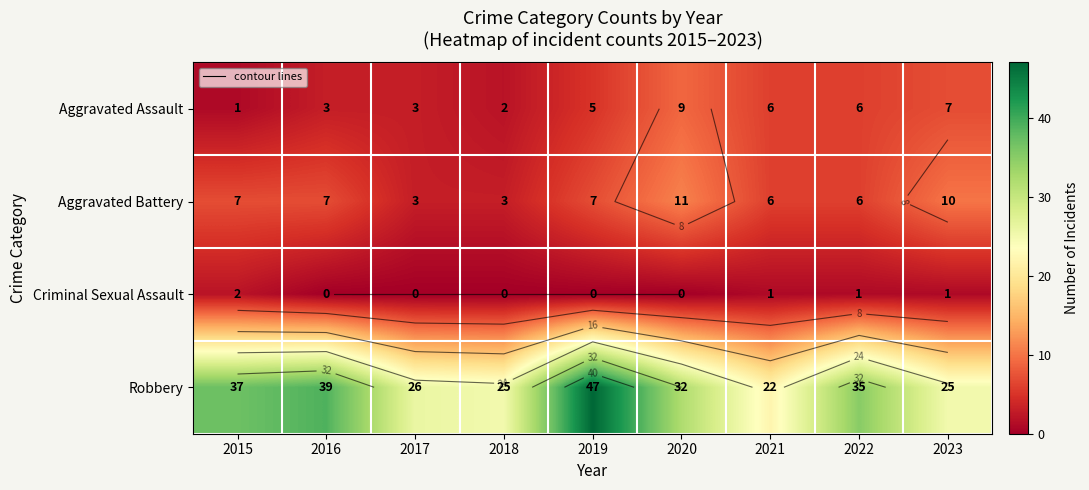

At how many categories does at least one series exceed 43?

1